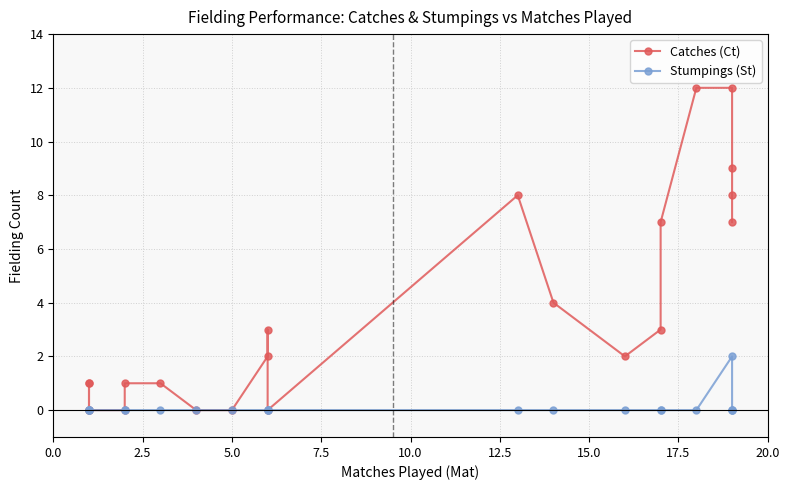

Is the value of Catches (Ct) at 20 greater than the value of Stumpings (St) at 7.5?

Yes